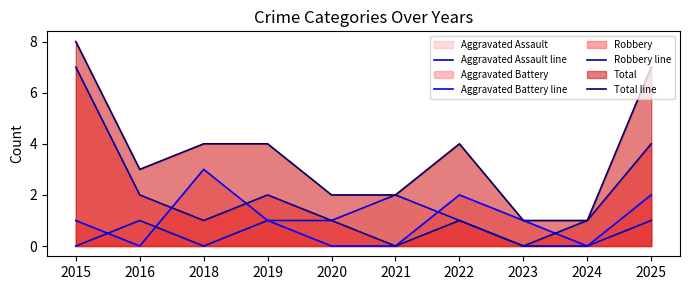

How many times do Aggravated Battery line and Robbery line cross each other?

3